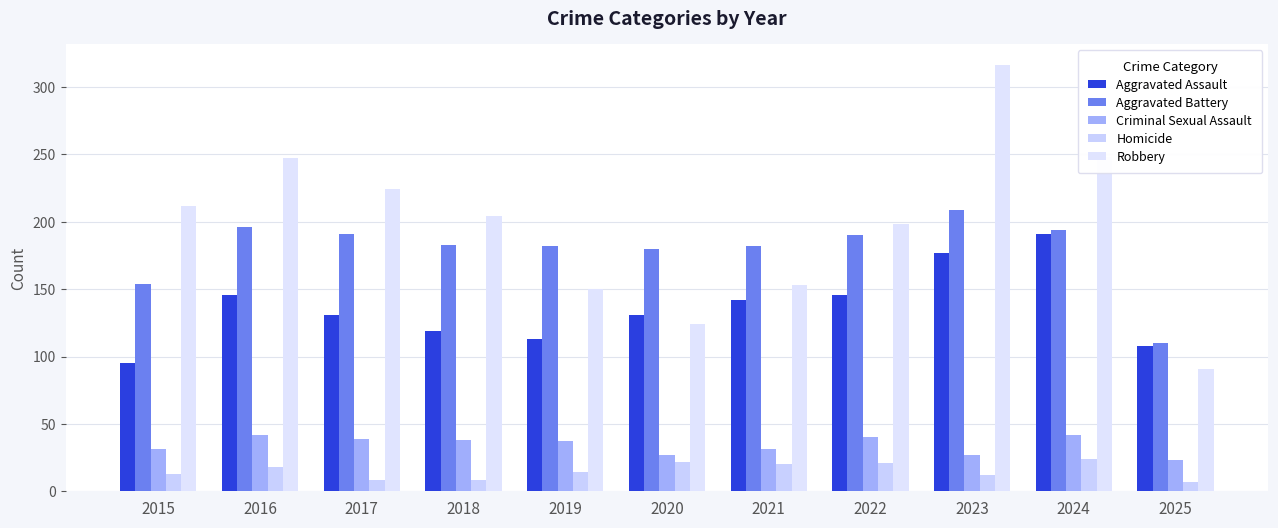

Where does the Aggravated Battery series first go above 183?

2016